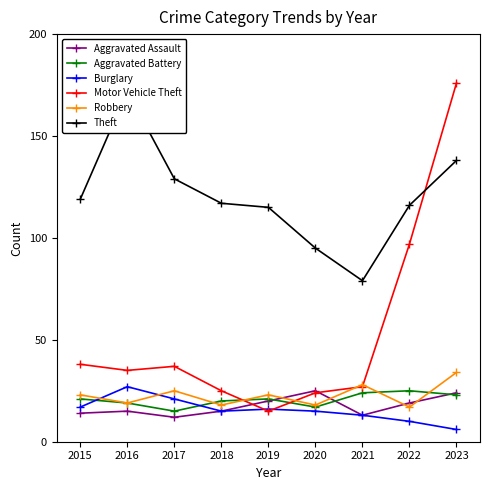

What is the maximum value shown in the chart?

176